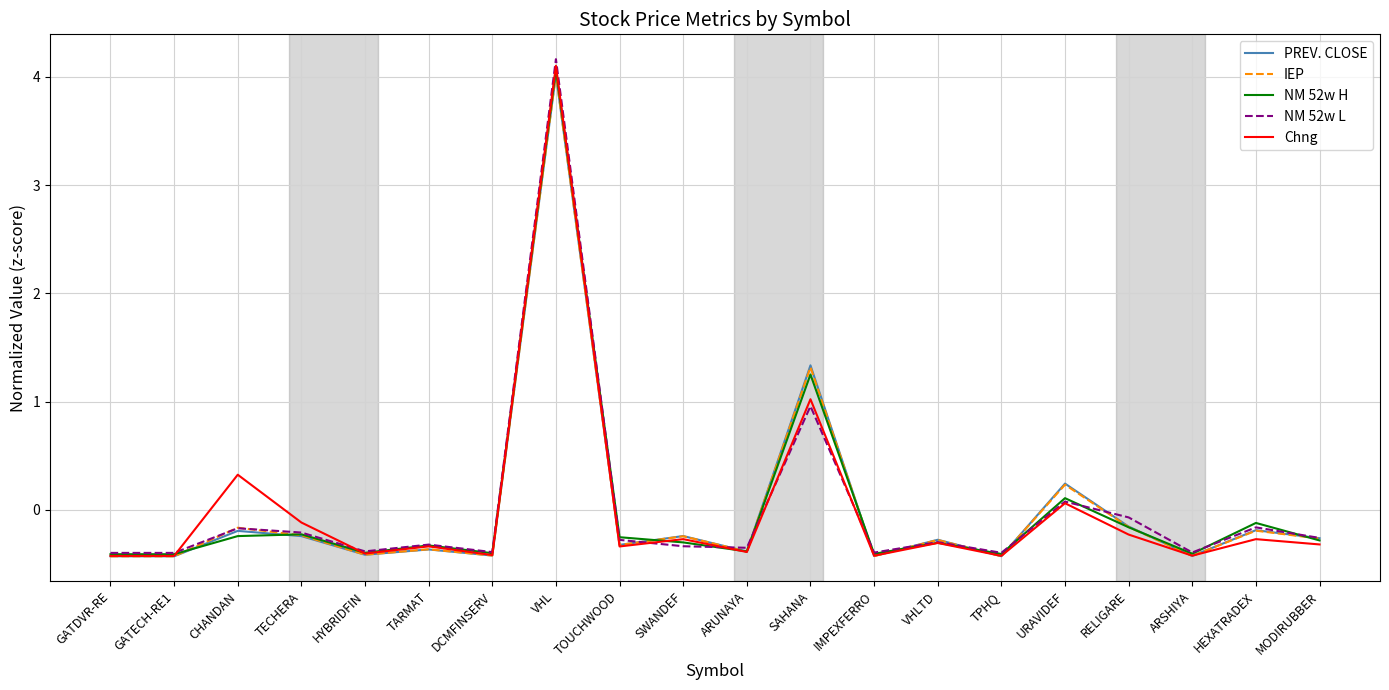

What is the difference between the highest and lowest values at HEXATRADEX?

0.1